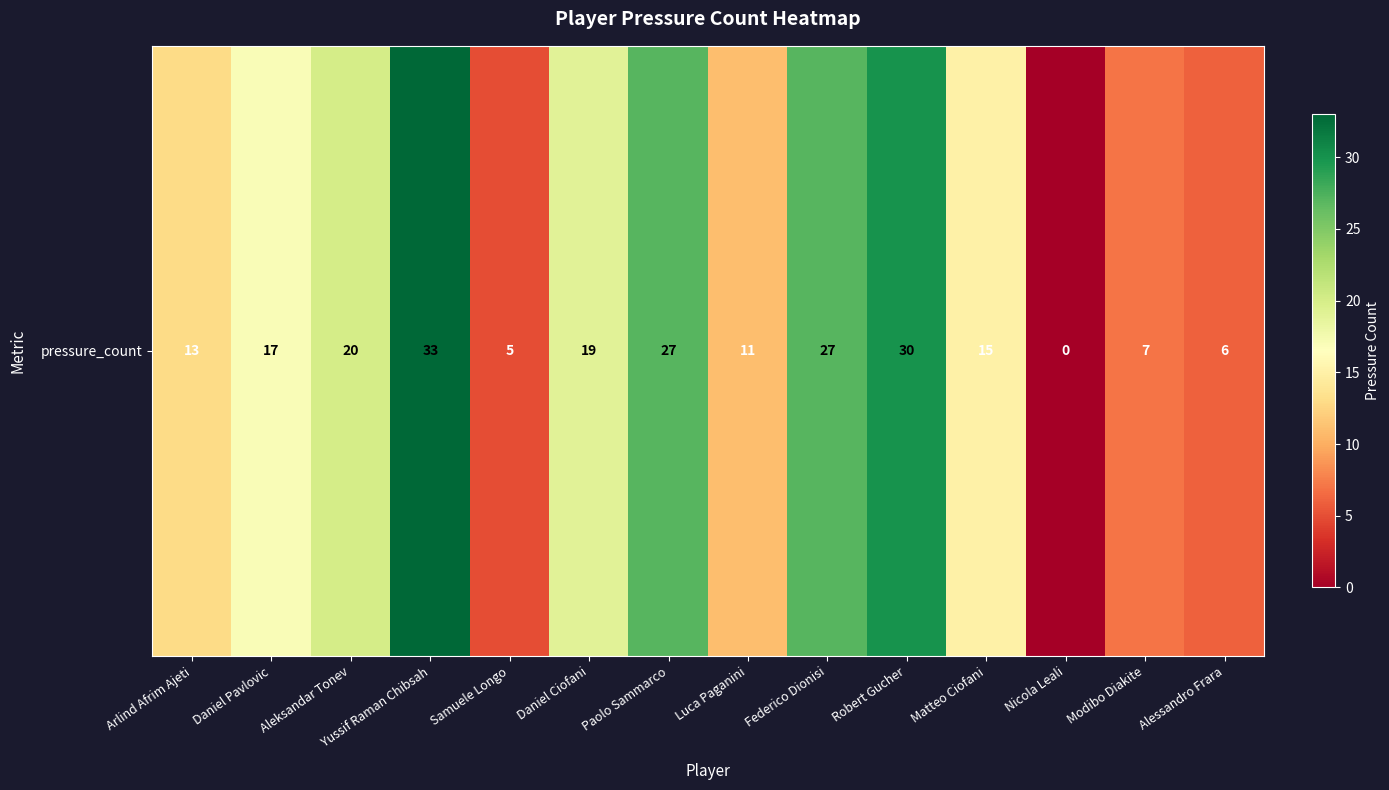

Rank the categories by value from lowest to highest.

Nicola Leali, Samuele Longo, Alessandro Frara, Modibo Diakite, Luca Paganini, Arlind Afrim Ajeti, Matteo Ciofani, Daniel Pavlovic, Daniel Ciofani, Aleksandar Tonev, Paolo Sammarco, Federico Dionisi, Robert Gucher, Yussif Raman Chibsah